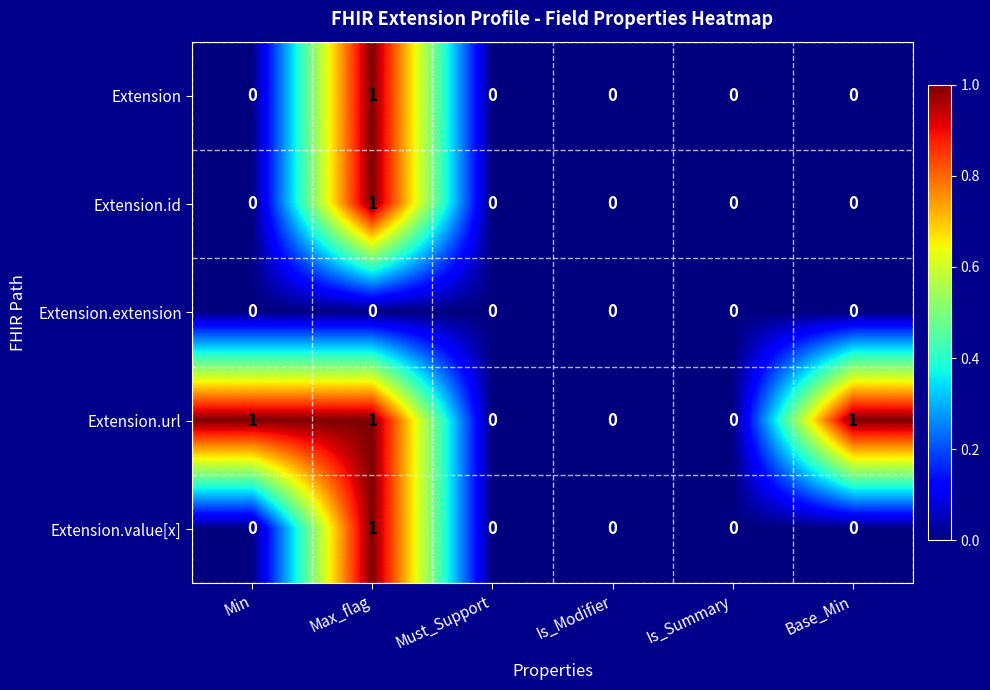

The value of Extension at Max_flag is 0. True or false?

False